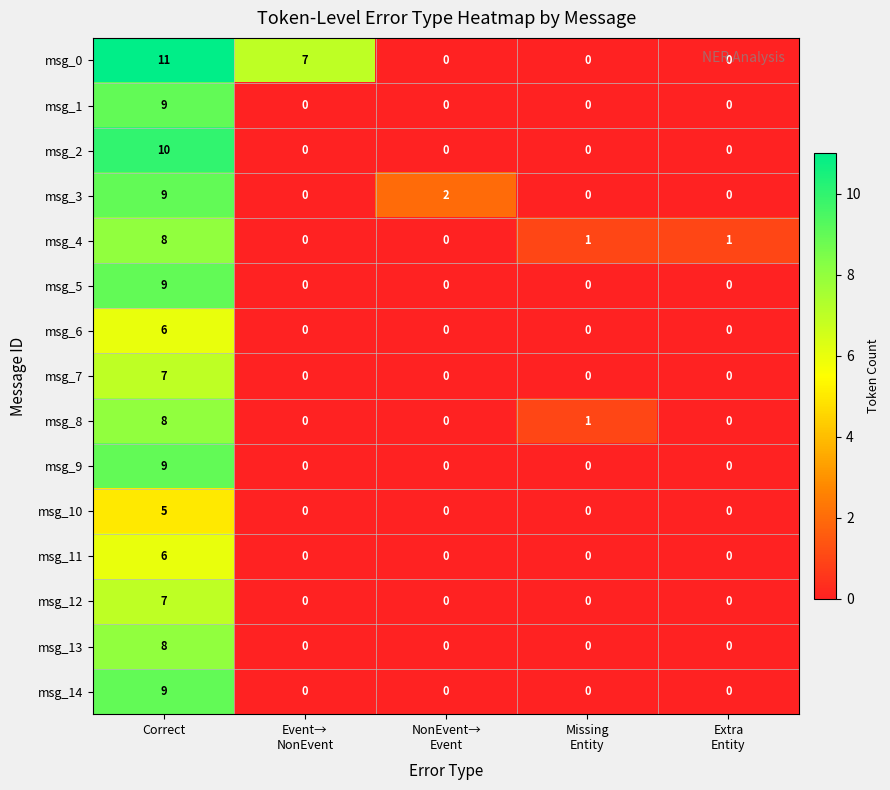

What is the maximum value shown in the chart?

11